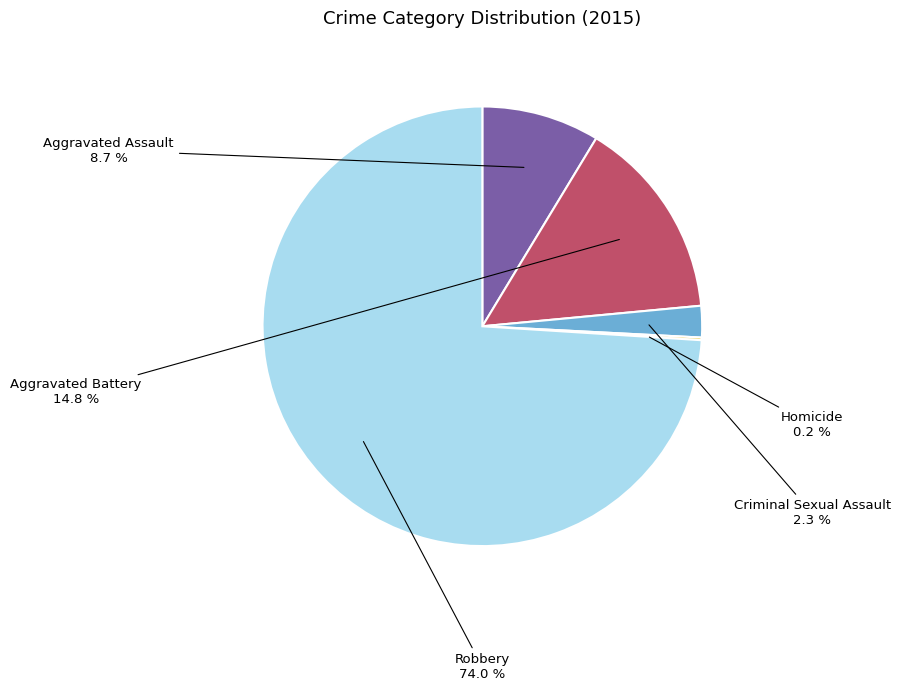

Which slice represents more than half of the pie?

Robbery